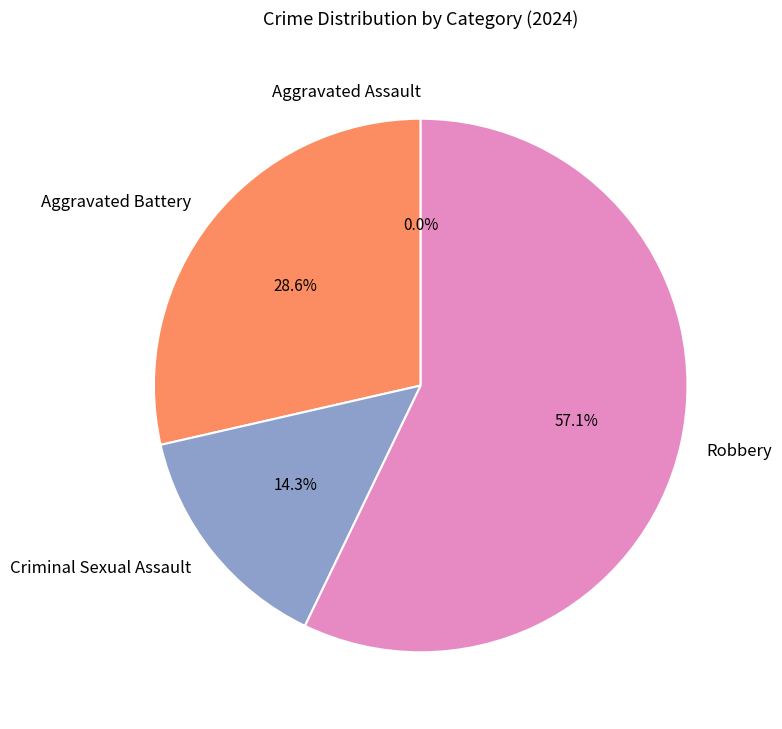

The Aggravated Assault slice represents 0% of the pie. True or false?

True